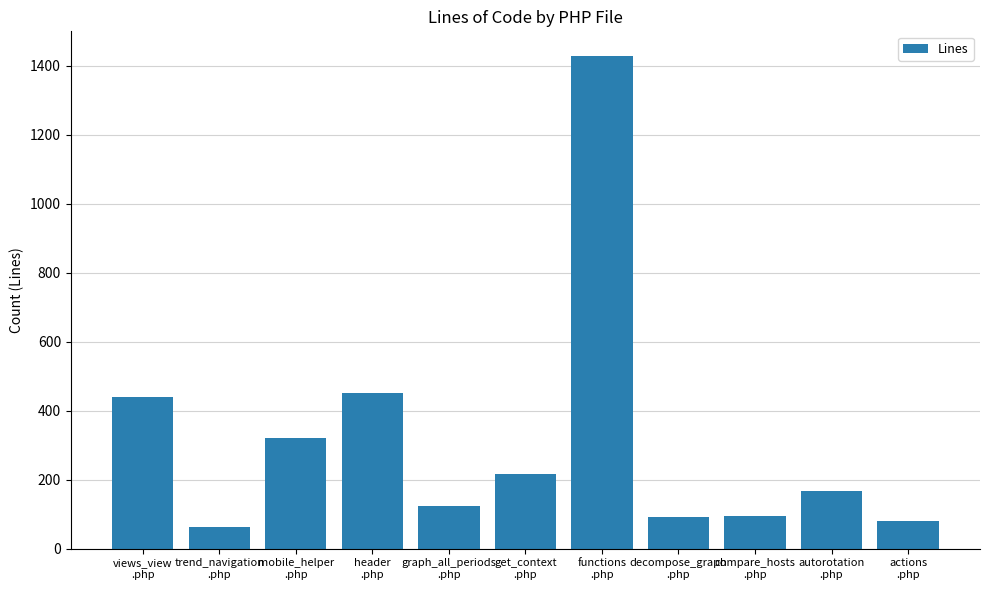

What is the minimum value shown in the chart?

62